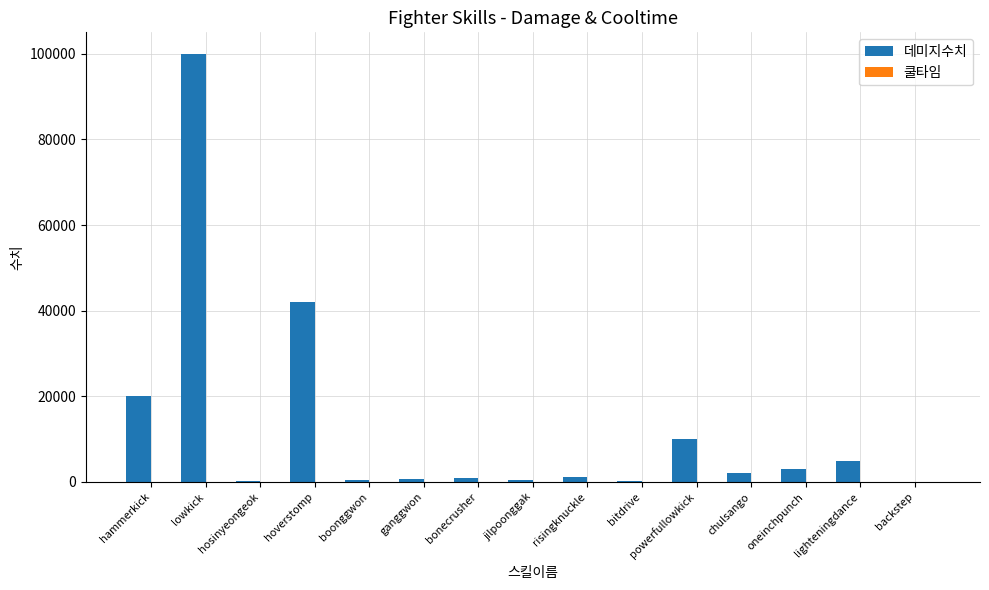

Which category has the highest value across all series?

lowkick